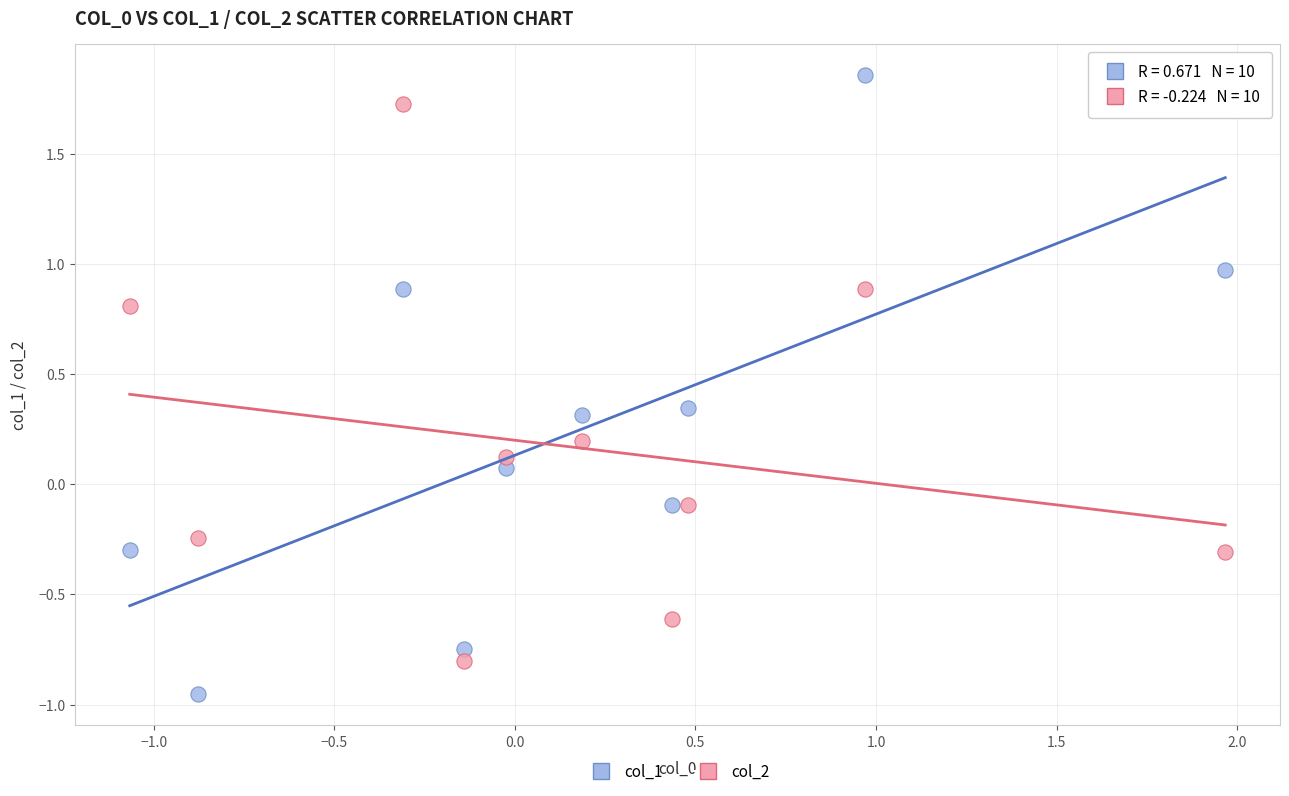

What are all the series names shown in the legend?

col_1, col_2